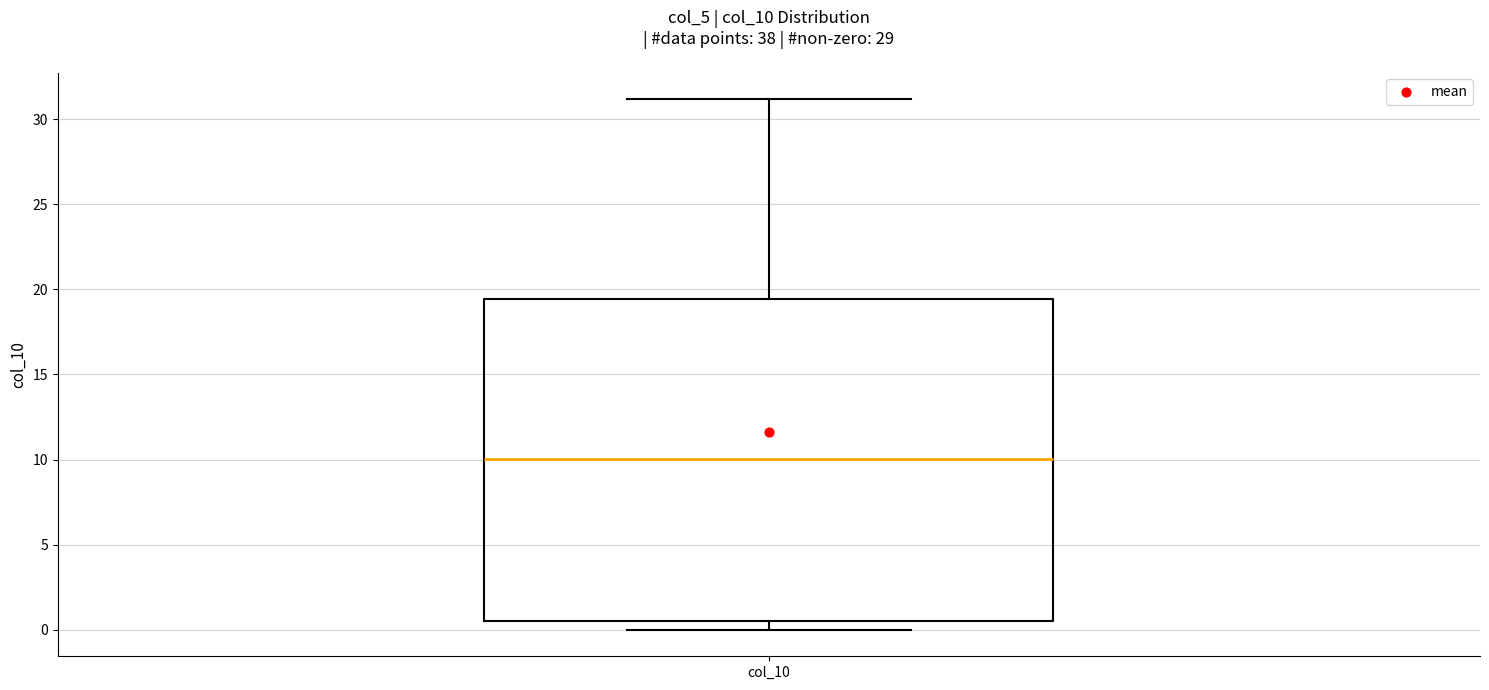

Transcribe this box plot: give where the median line is, the range the box spans, and where the two whiskers end, as read against the y-axis. The values are not printed on the chart, so give them approximately, as read against the axis.

median 10.0, box 0.5 to 19.5, whiskers 0.0 to 31.0